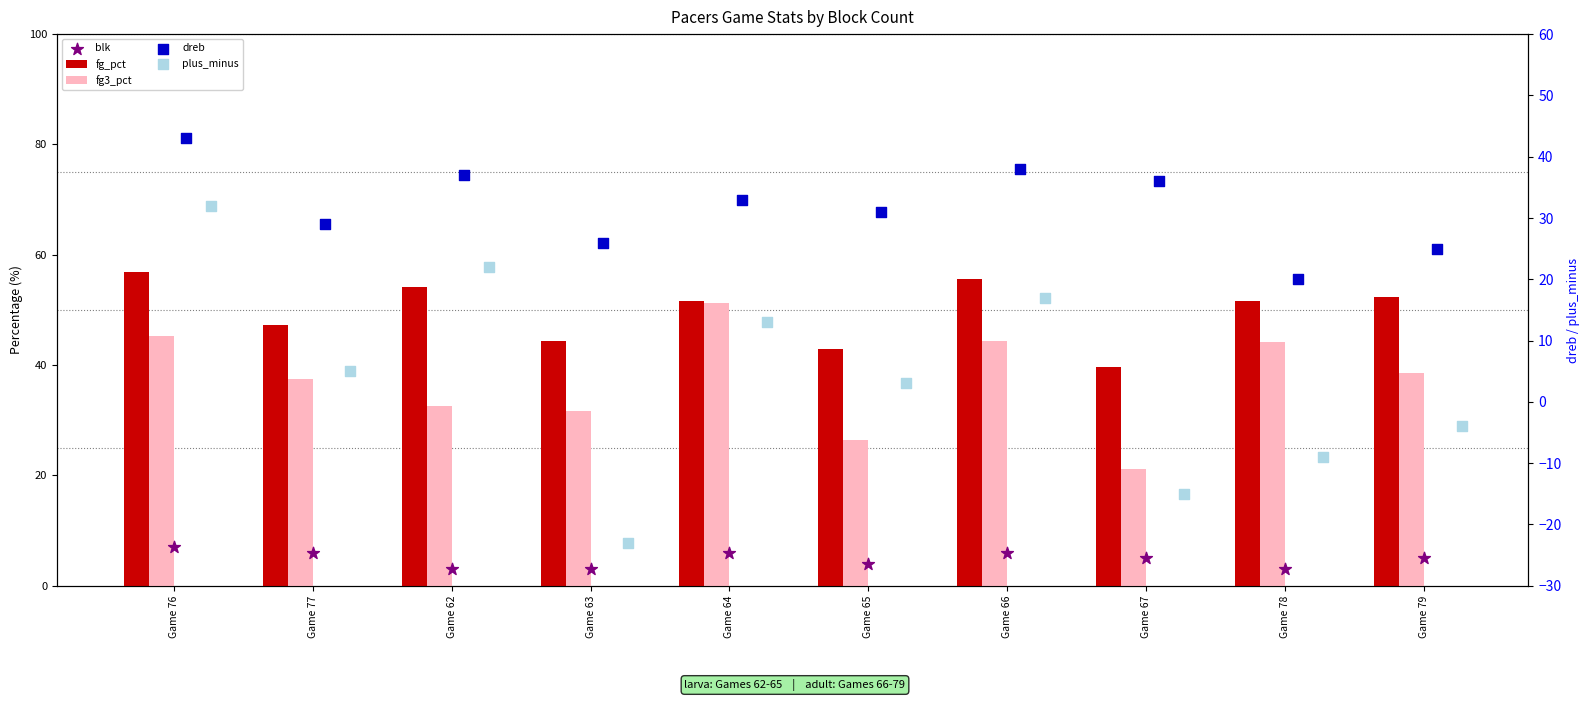

What are all the series names shown in the legend?

fg_pct, fg3_pct, blk, dreb, plus_minus